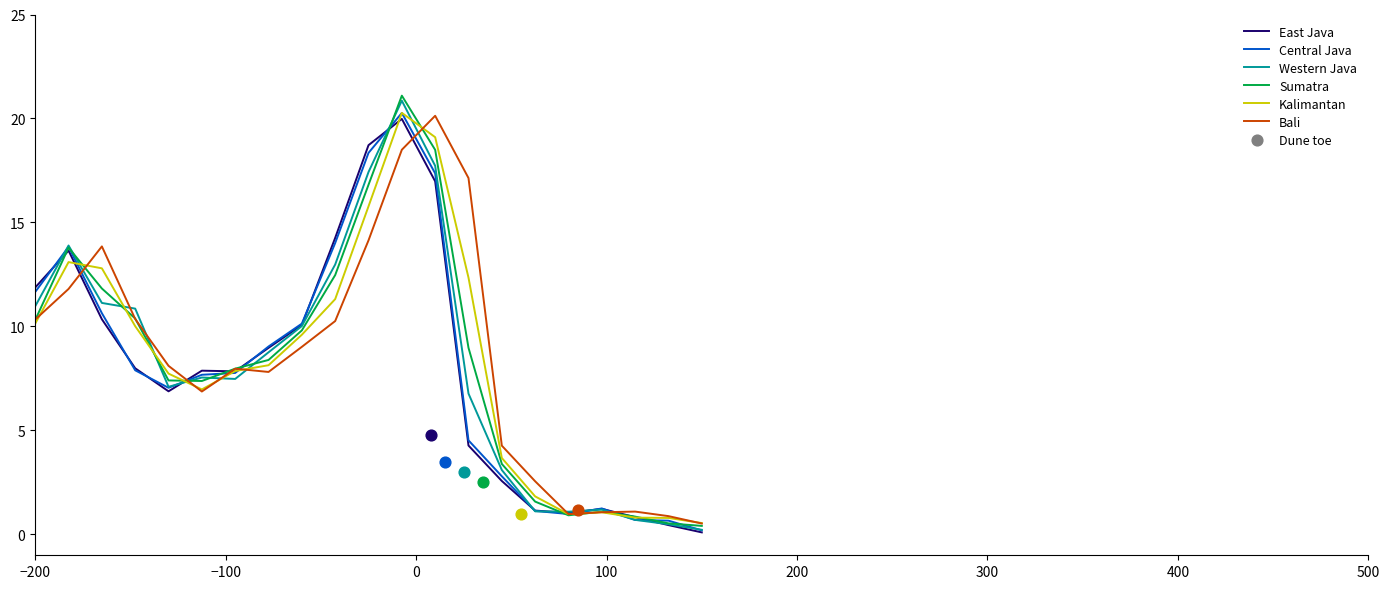

Which series reaches the maximum Y coordinate?

Sumatra